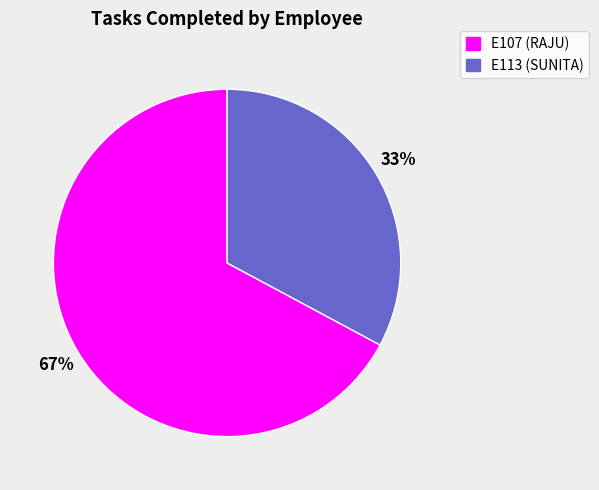

How many segments does this pie chart have?

2